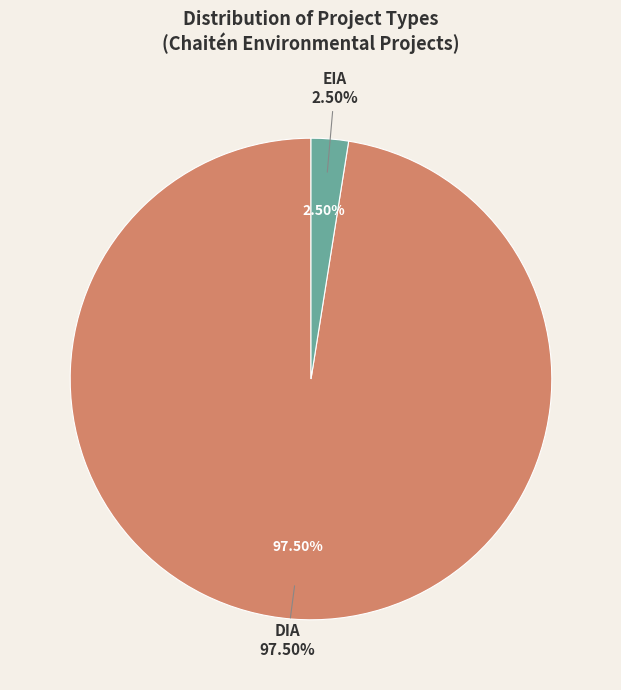

Count the number of slices in the pie.

2